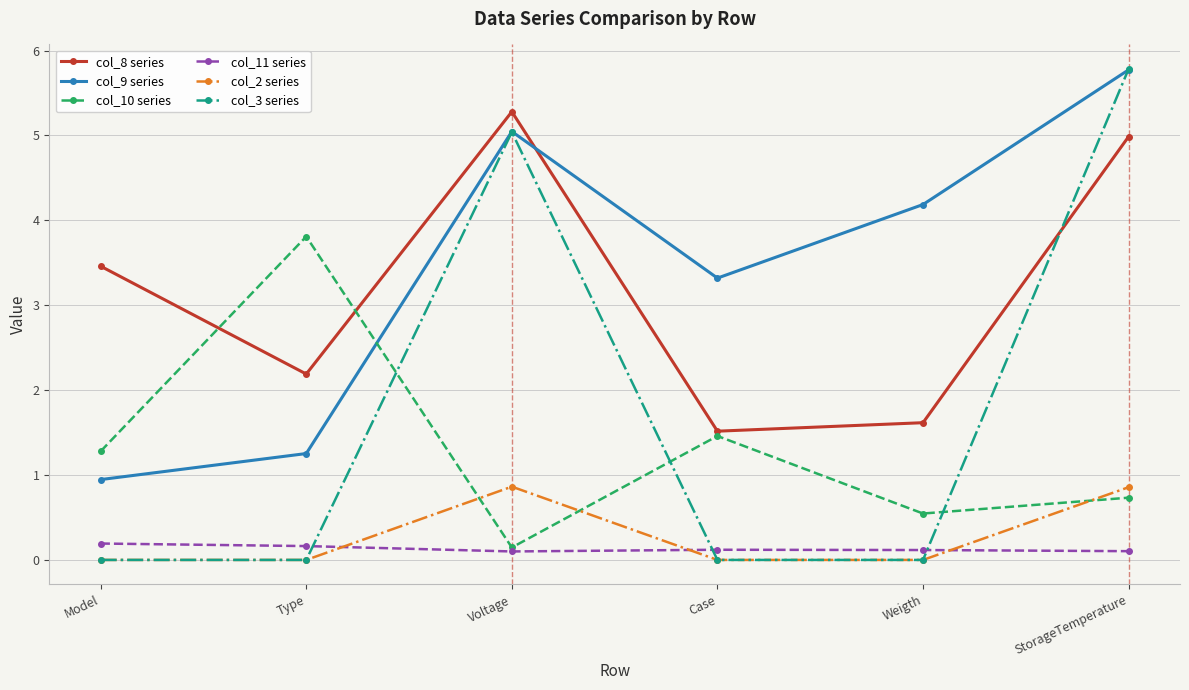

Reading left to right, list all the values displayed in this chart.

col_8 series: Model=3.5	Type=2.2	Voltage=5.3	Case=1.5	Weigth=1.6	StorageTemperature=5.0
col_9 series: Model=0.9	Type=1.3	Voltage=5.0	Case=3.3	Weigth=4.2	StorageTemperature=5.8
col_10 series: Model=1.3	Type=3.8	Voltage=0.1	Case=1.5	Weigth=0.5	StorageTemperature=0.7
col_11 series: Model=0.2	Type=0.2	Voltage=0.1	Case=0.1	Weigth=0.1	StorageTemperature=0.1
col_2 series: Model=0.0	Type=0.0	Voltage=0.9	Case=0.0	Weigth=0.0	StorageTemperature=0.9
col_3 series: Model=0.0	Type=0.0	Voltage=5.0	Case=0.0	Weigth=0.0	StorageTemperature=5.8